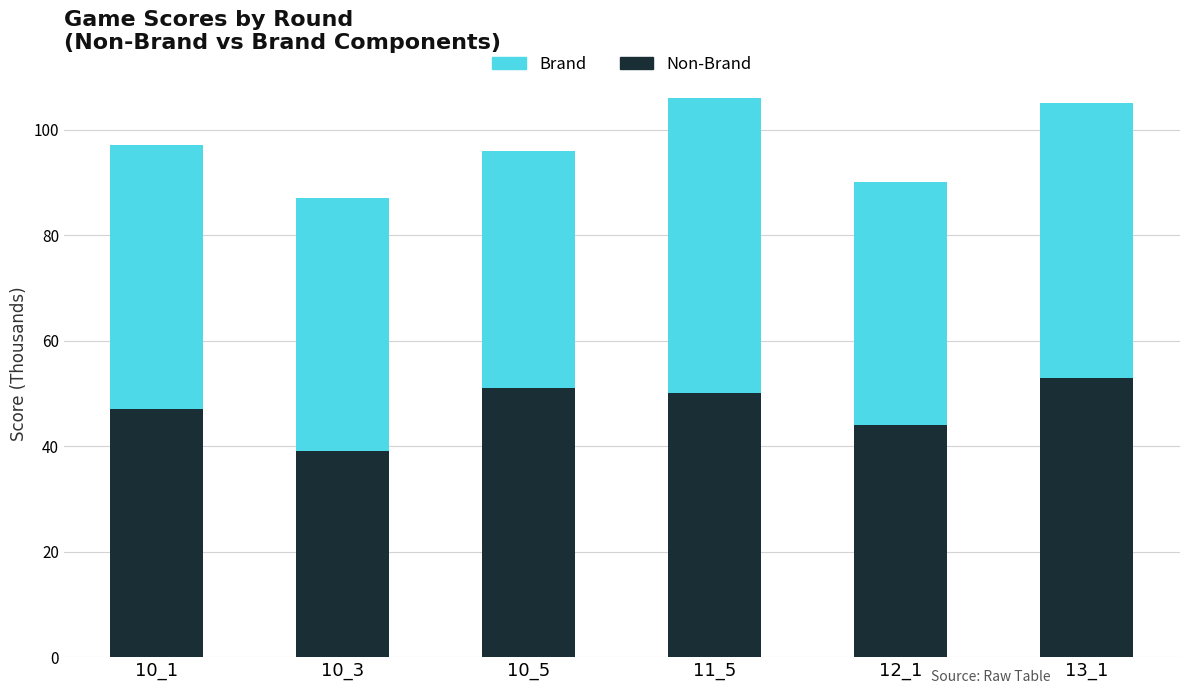

Count the number of data series in this chart.

2